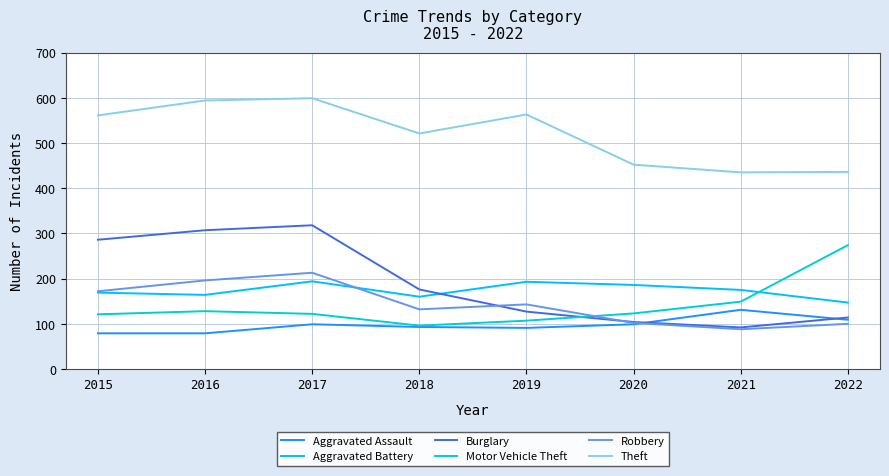

Where is Burglary nearest to the value 205?

2018